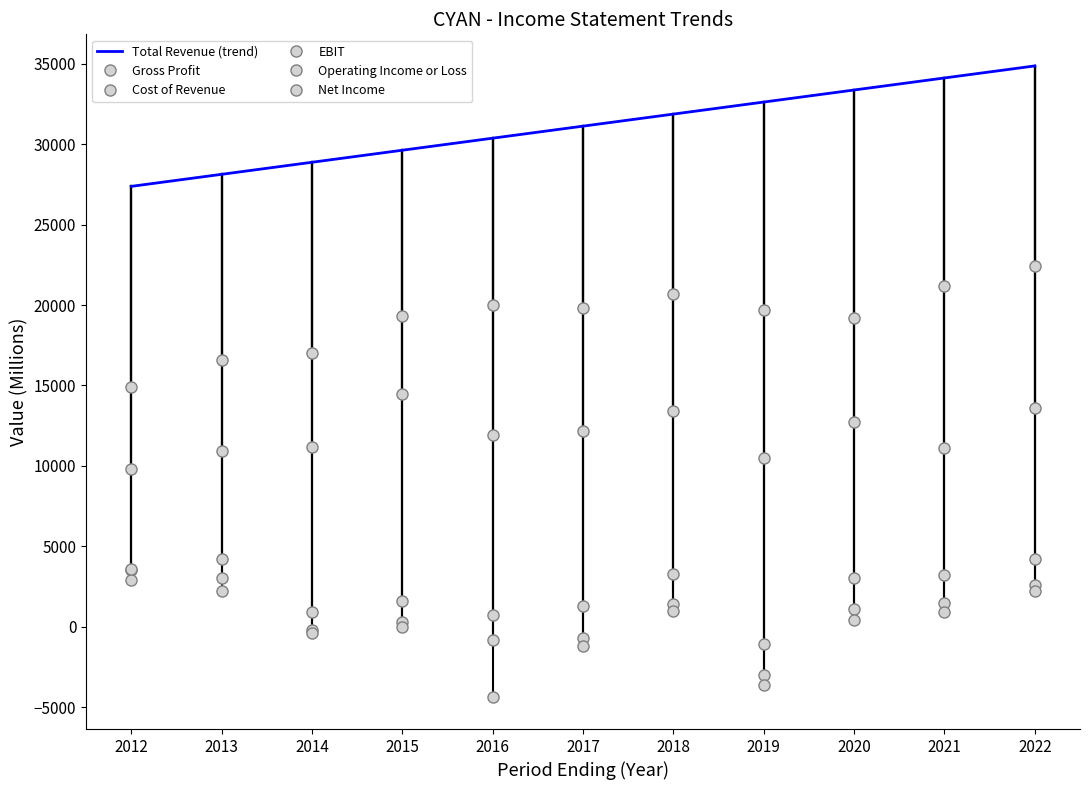

Reading left to right, transcribe all the data shown in this chart.

Total Revenue (trend): 2012=27381.8	2013=28130.9	2014=28880.0	2015=29629.1	2016=30378.2	2017=31127.3	2018=31876.4	2019=32625.5	2020=33374.5	2021=34123.6	2022=34872.7
Gross Profit: 2012=9800.0	2013=10900.0	2014=11200.0	2015=14500.0	2016=11900.0	2017=12200.0	2018=13400.0	2019=10500.0	2020=12700.0	2021=11100.0	2022=13600.0
Cost of Revenue: 2012=14900.0	2013=16600.0	2014=17000.0	2015=19300.0	2016=20000.0	2017=19800.0	2018=20700.0	2019=19700.0	2020=19200.0	2021=21200.0	2022=22400.0
EBIT: 2012=3500.0	2013=3000.0	2014=900.0	2015=1600.0	2016=700.0	2017=1300.0	2018=3300.0	2019=-1100.0	2020=3000.0	2021=3200.0	2022=4200.0
Operating Income or Loss: 2012=2900.0	2013=2200.0	2014=-200.0	2015=300.0	2016=-800.0	2017=-700.0	2018=1400.0	2019=-3000.0	2020=1100.0	2021=1500.0	2022=2600.0
Net Income: 2012=3600.0	2013=4200.0	2014=-400.0	2015=0.0	2016=-4400.0	2017=-1200.0	2018=1000.0	2019=-3600.0	2020=400.0	2021=900.0	2022=2200.0